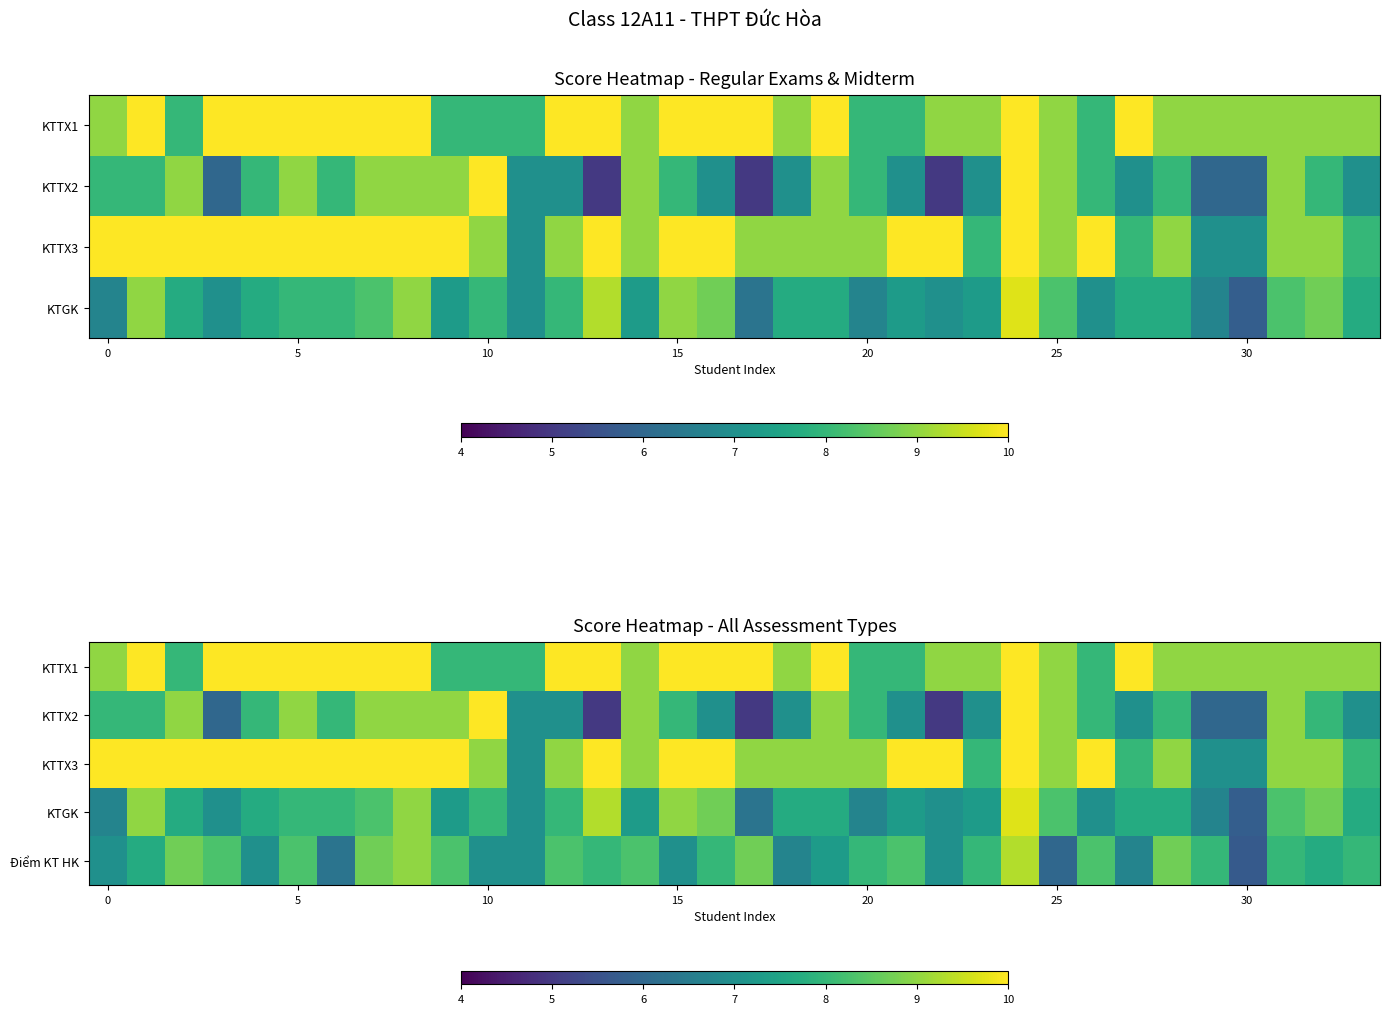

What is the difference between the maximum and minimum values in the KTTX1 series?

2.0